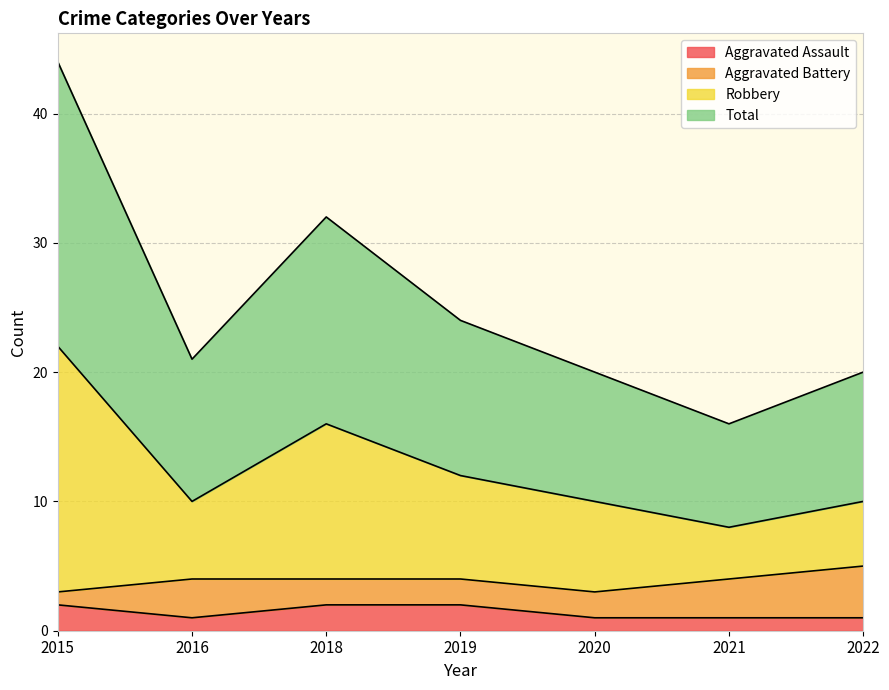

Does the chart display data point markers on the line(s)?

No